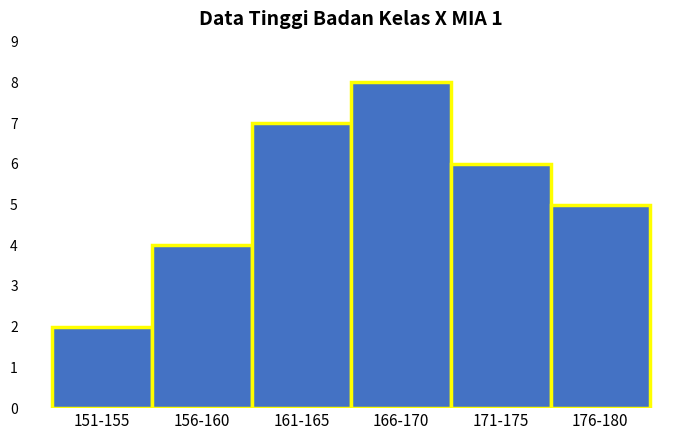

Reading left to right, what are all the values shown in this chart?

2	4	7	8	6	5